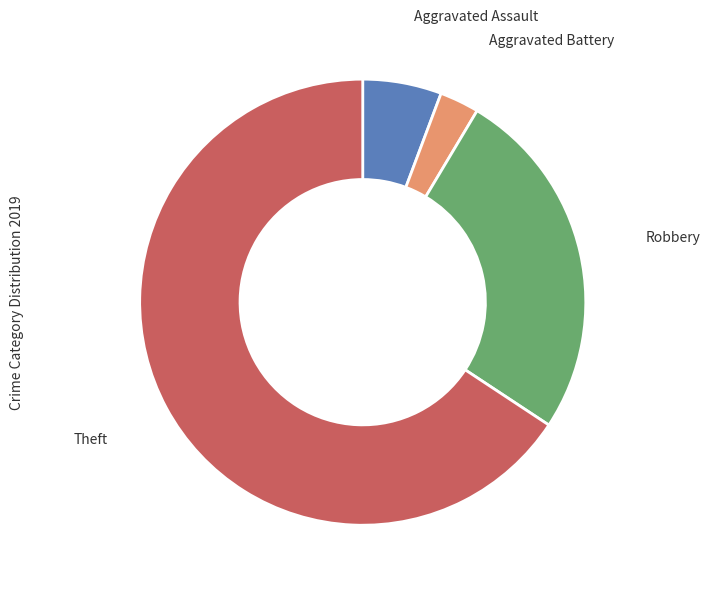

Is there a majority slice in this chart?

Yes